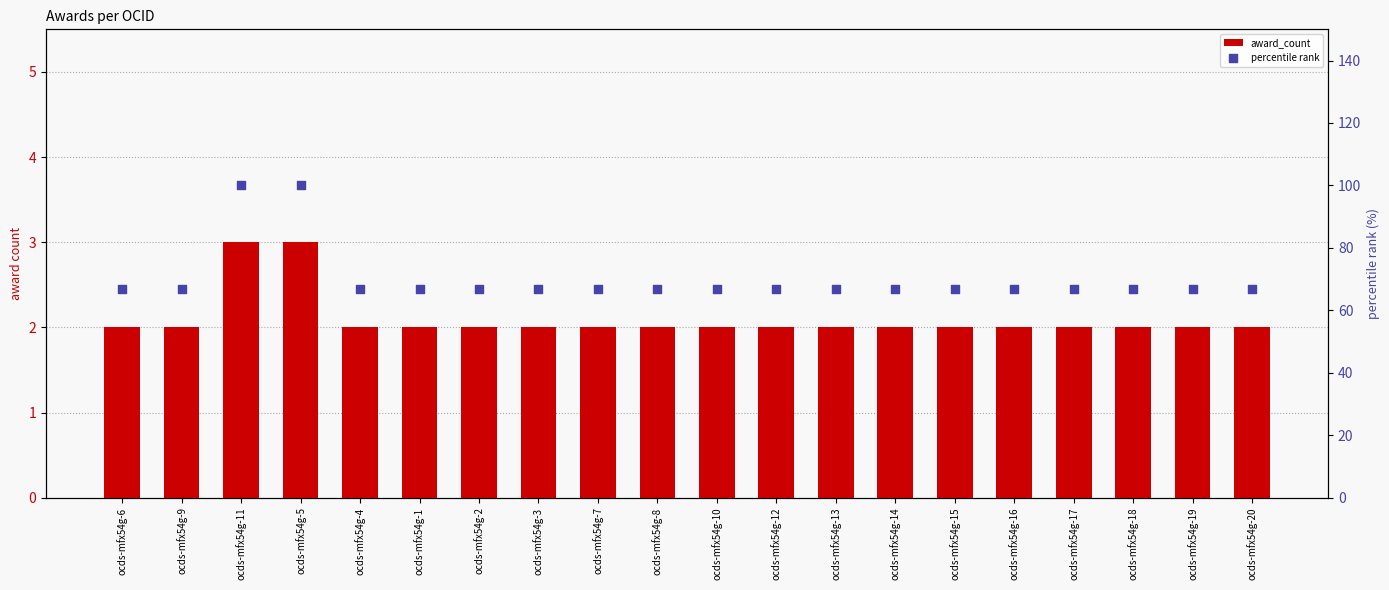

Which series reaches the maximum Y coordinate?

percentile rank